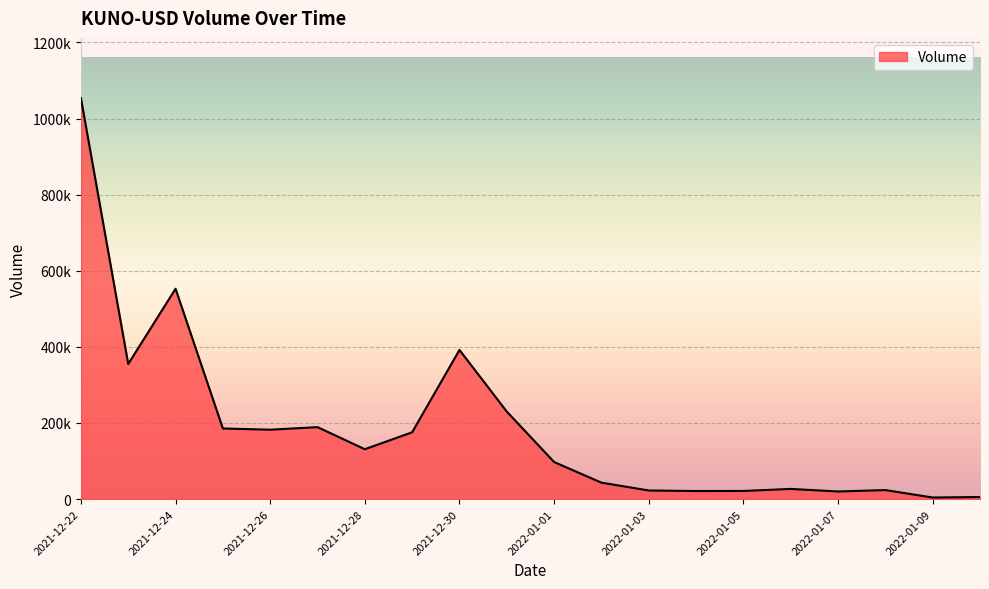

List the labels in order of value, smallest first.

2022-01-09, 2022-01-10, 2022-01-07, 2022-01-04, 2022-01-05, 2022-01-03, 2022-01-08, 2022-01-06, 2022-01-02, 2022-01-01, 2021-12-28, 2021-12-29, 2021-12-26, 2021-12-25, 2021-12-27, 2021-12-31, 2021-12-23, 2021-12-30, 2021-12-24, 2021-12-22